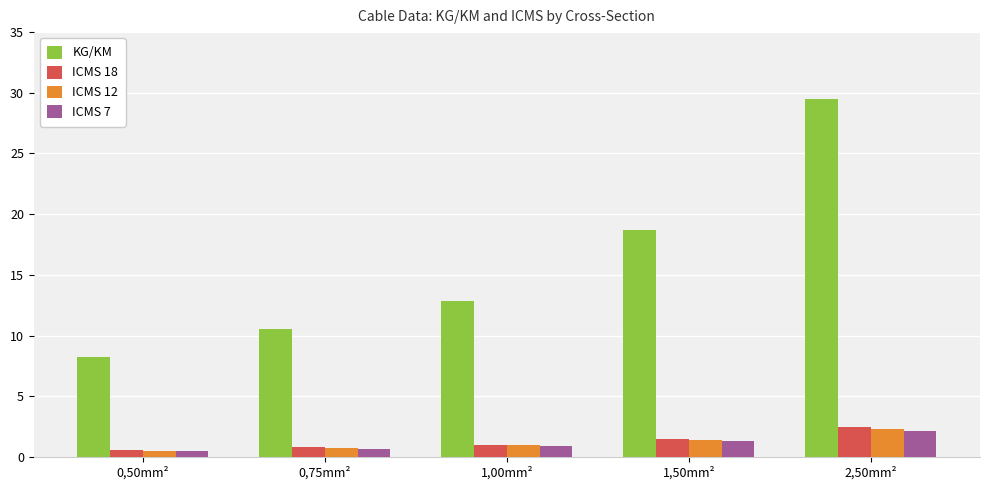

What is the maximum value for ICMS 18?

2.5